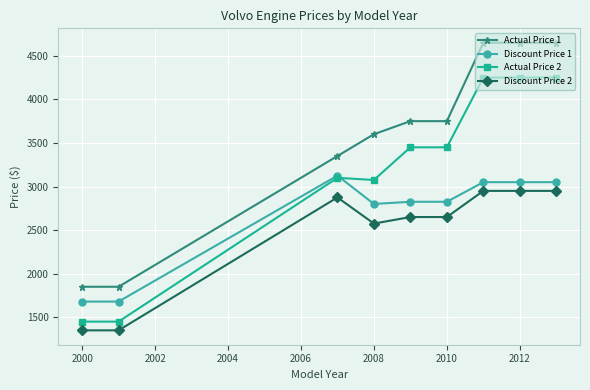

What is the smallest value displayed?

1350